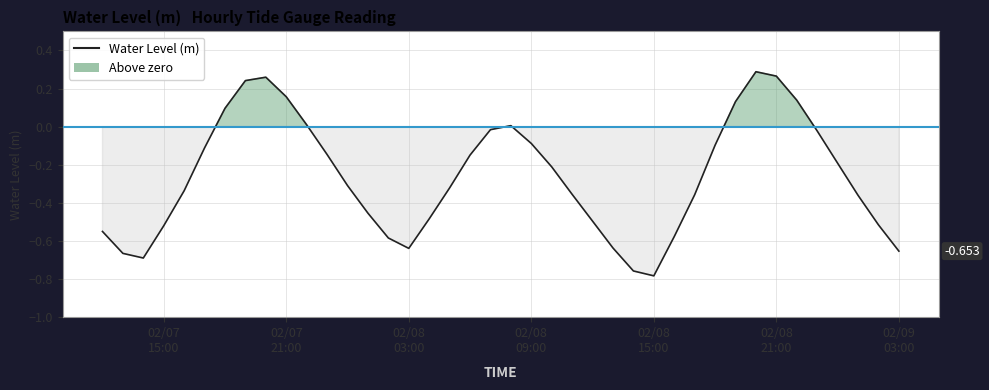

What is the difference between the maximum and minimum values?

1.1